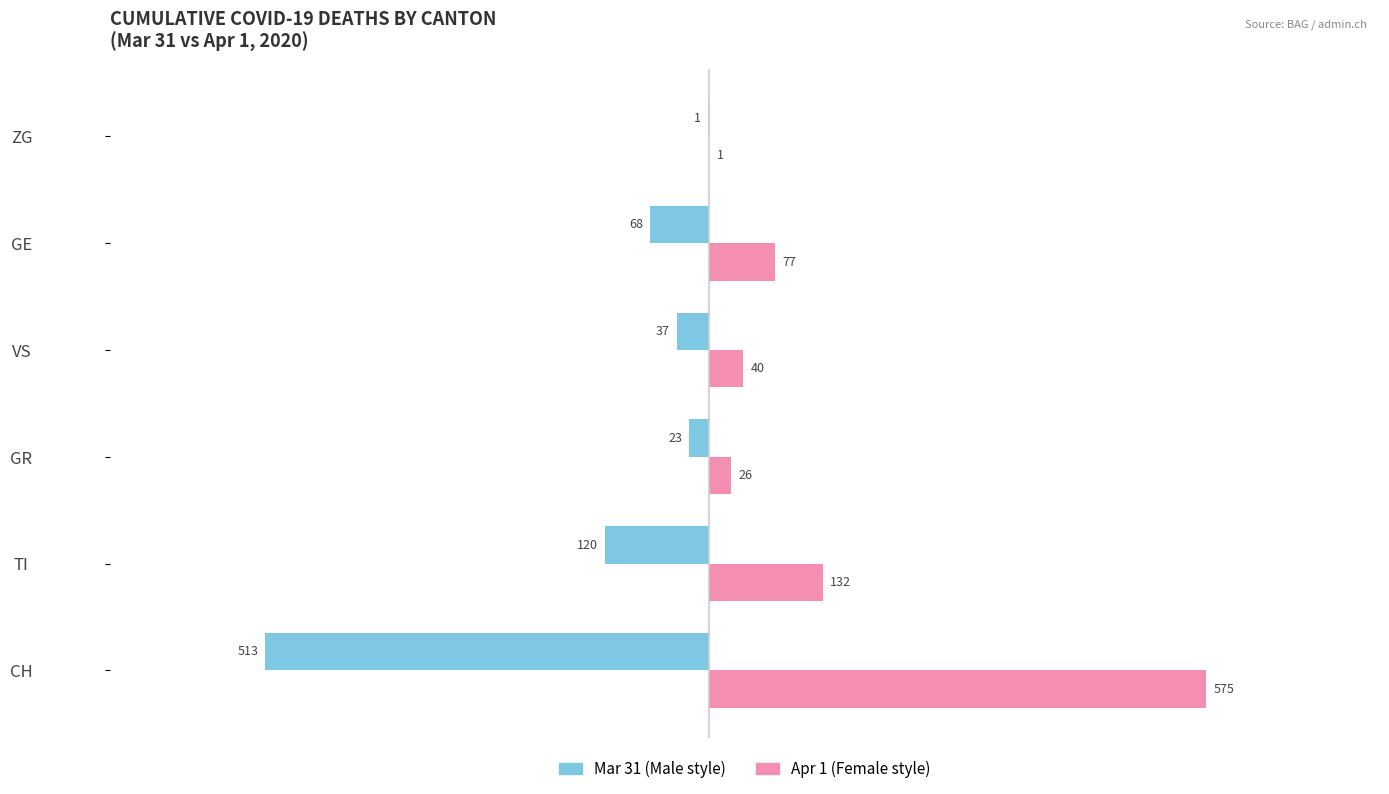

How many data points does each series have?

6